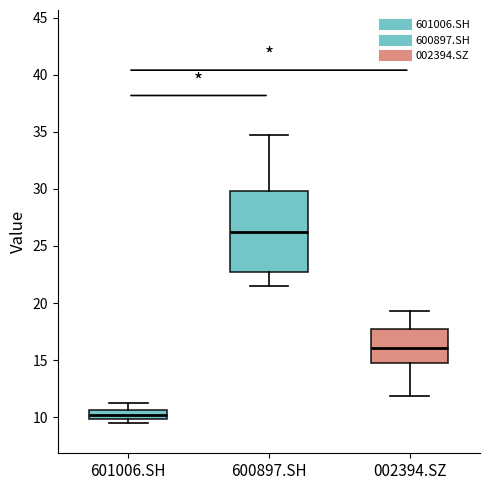

Where is the upper edge of the box for 600897.SH on the y-axis? The values are not printed on the chart, so give them approximately, as read against the axis.

30.0